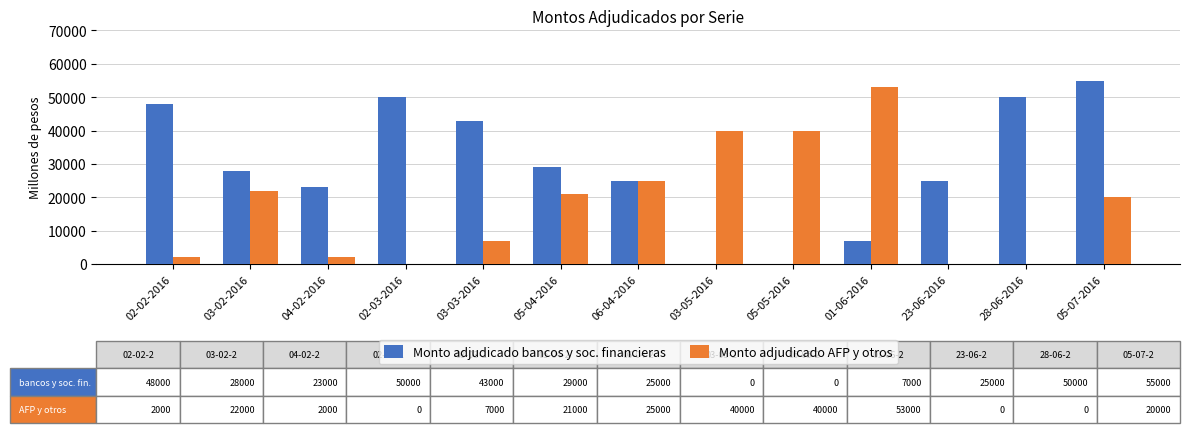

Between 23-06-2016 and 28-06-2016, which series saw the biggest shift?

Monto adjudicado bancos y soc. financieras